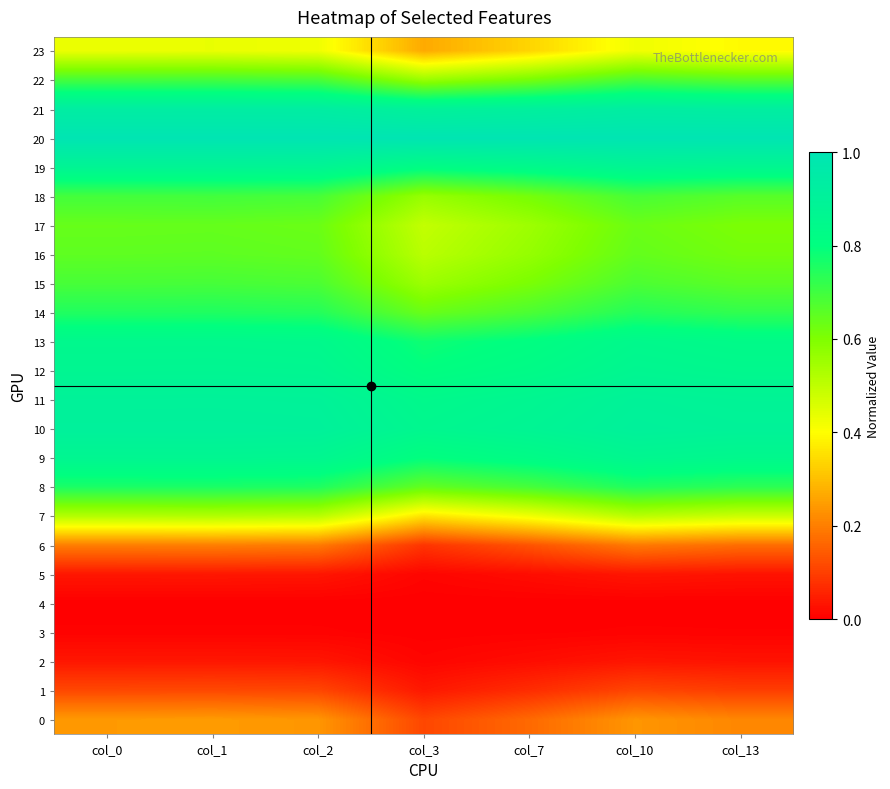

Which series has the largest total across all categories?

20